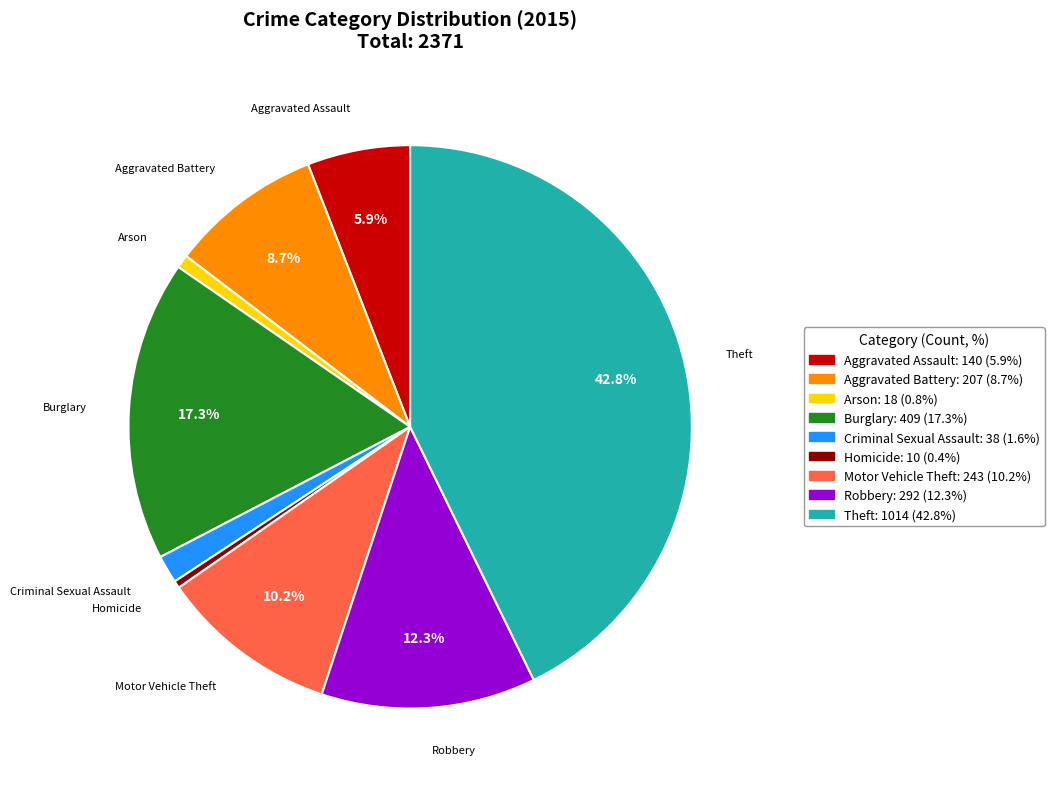

How many segments does this pie chart have?

9